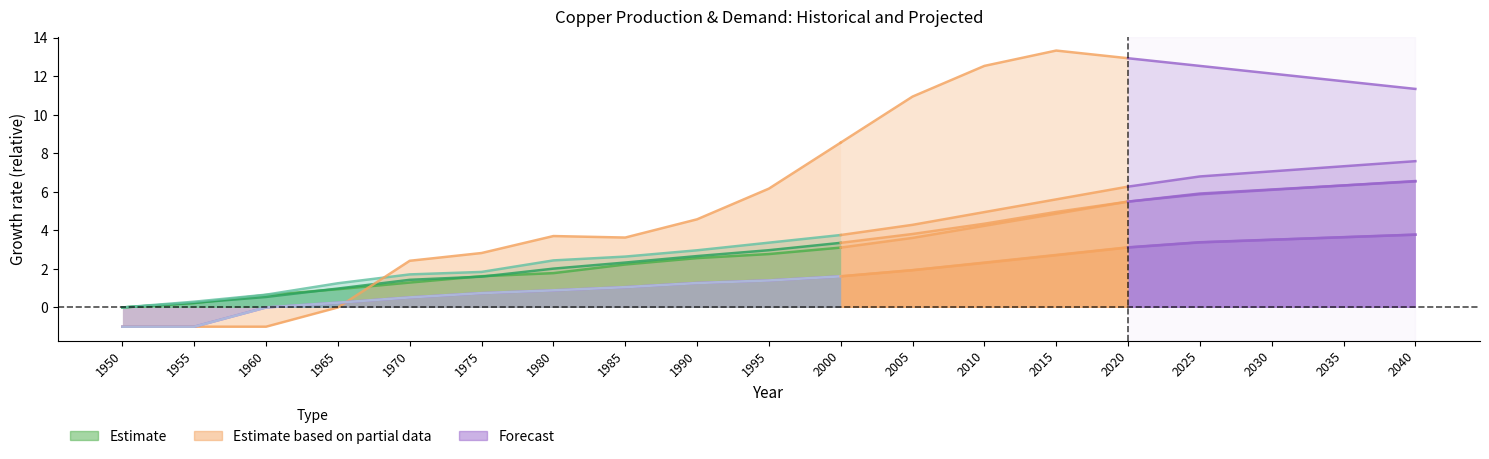

Which series ends up on top after the final intersection of Primary refining production and Concentrate demand?

Concentrate demand